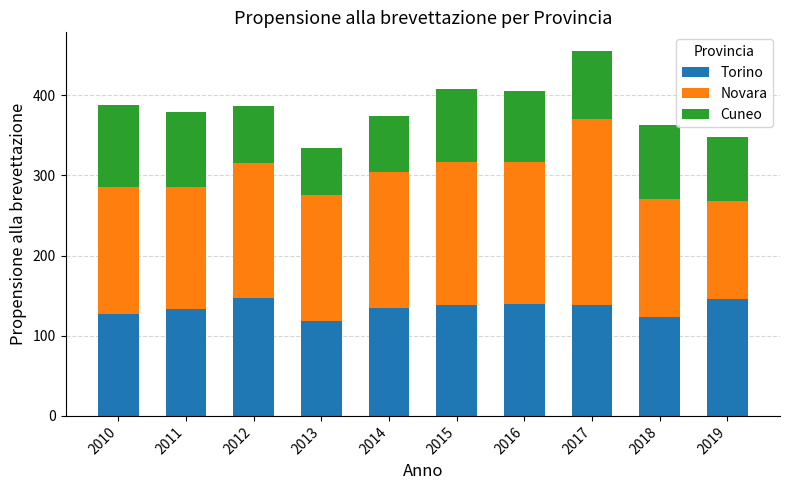

At which category is the sum across all series the highest?

2017